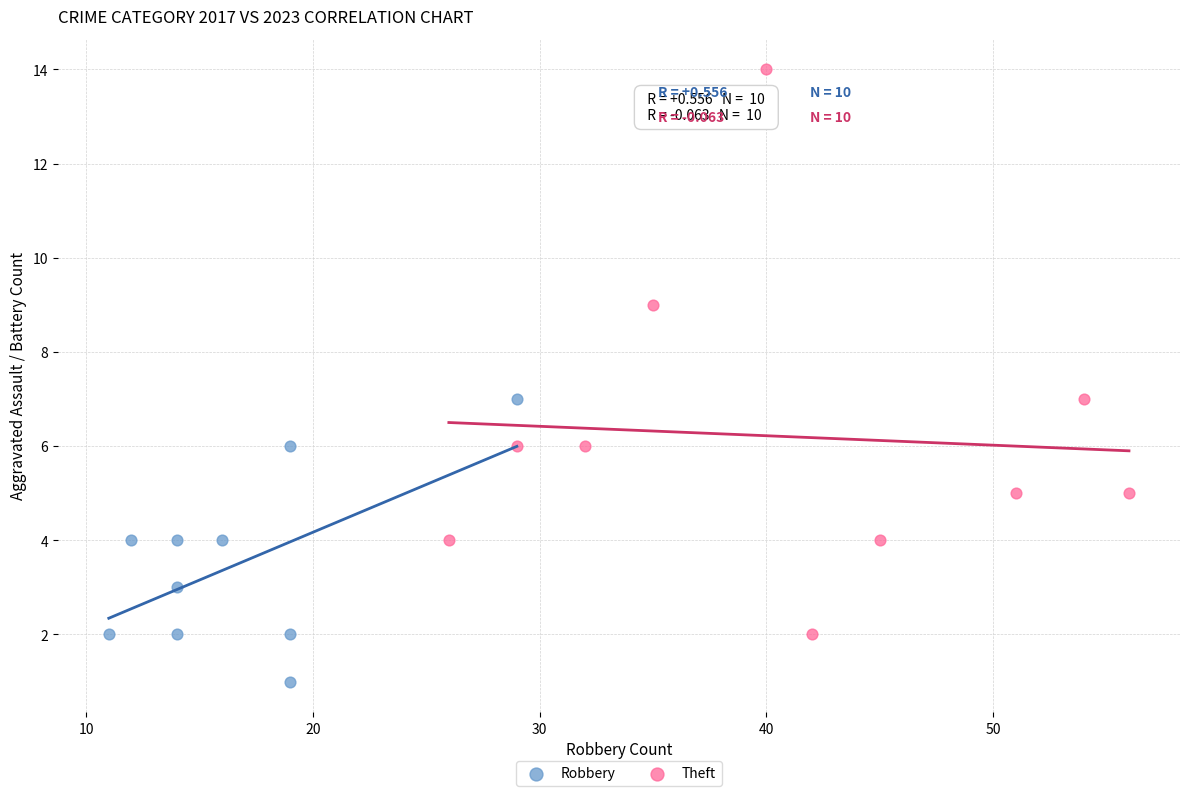

Which series contains the lowest Y value?

Robbery